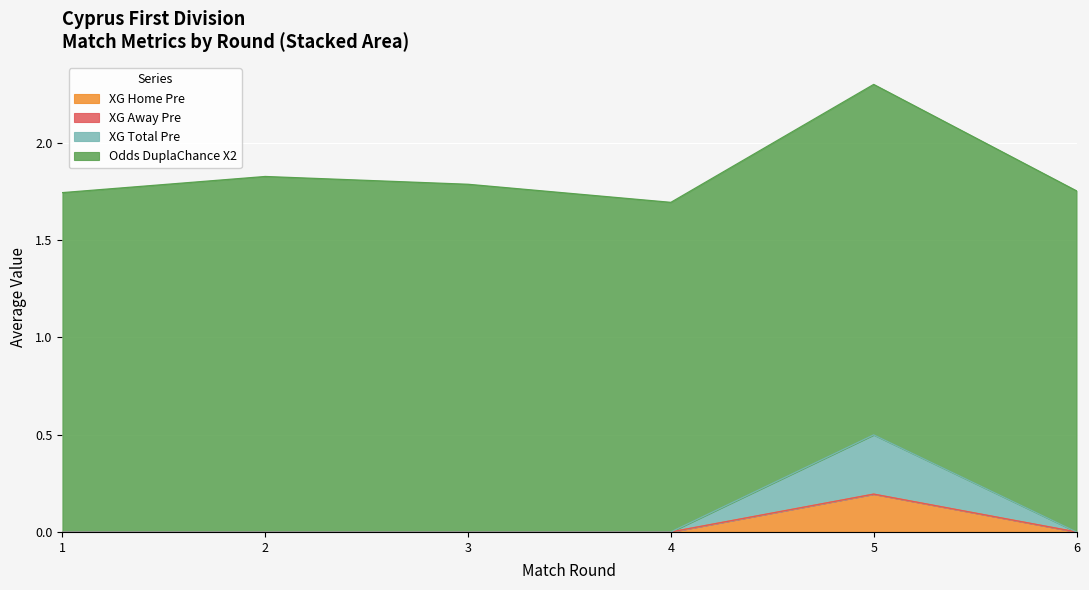

At 1, list the series in order from largest to smallest.

Odds_DuplaChance_X2, XG_Home_Pre, XG_Away_Pre, XG_Total_Pre